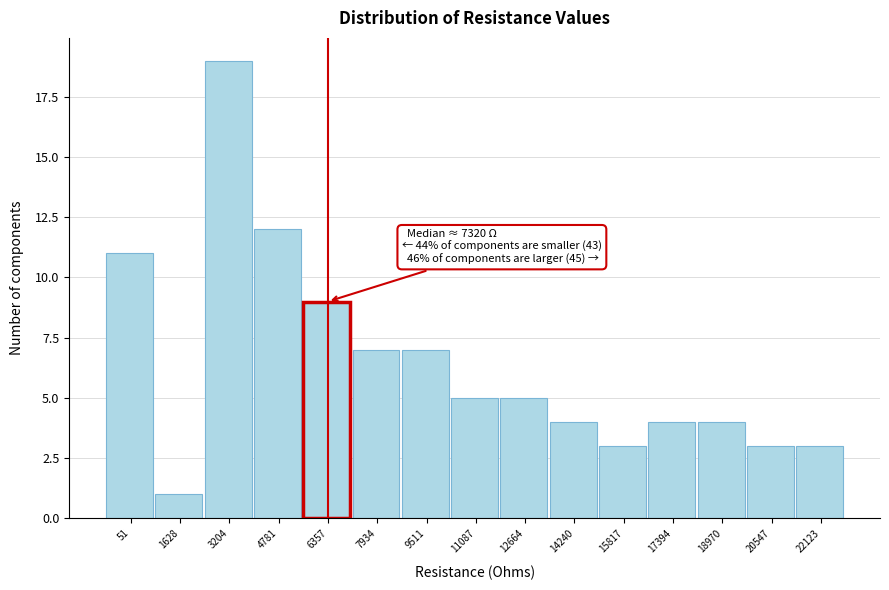

Reading left to right, what are all the values shown in this chart?

51=11	1628=1	3204=19	4781=12	6357=9	7934=7	9511=7	11087=5	12664=5	14240=4	15817=3	17394=4	18970=4	20547=3	22123=3